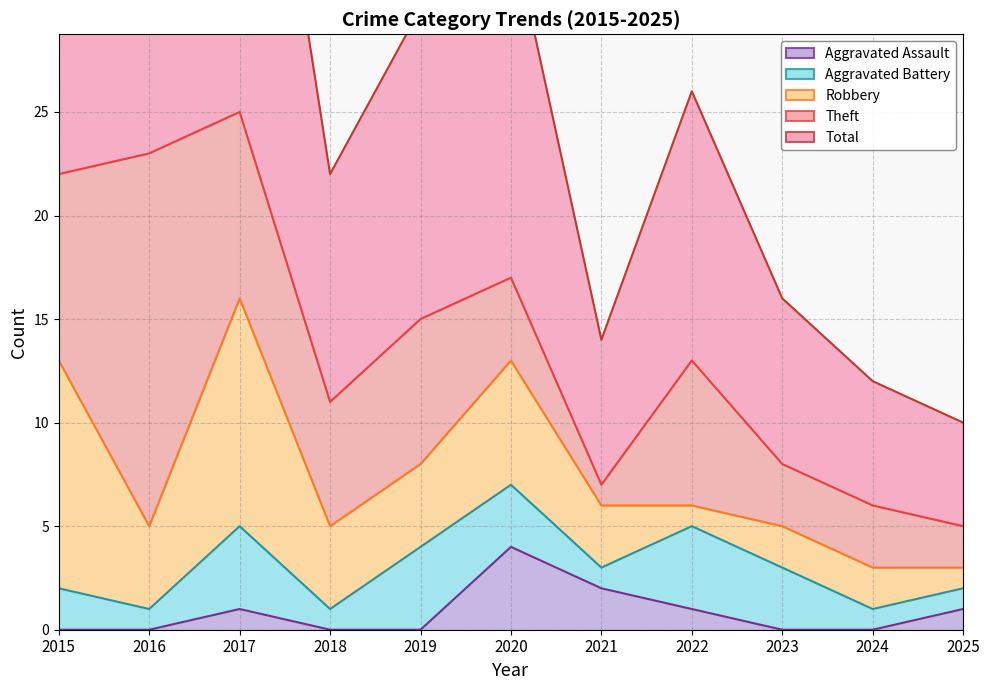

What is the sum of all Aggravated Battery values?

25